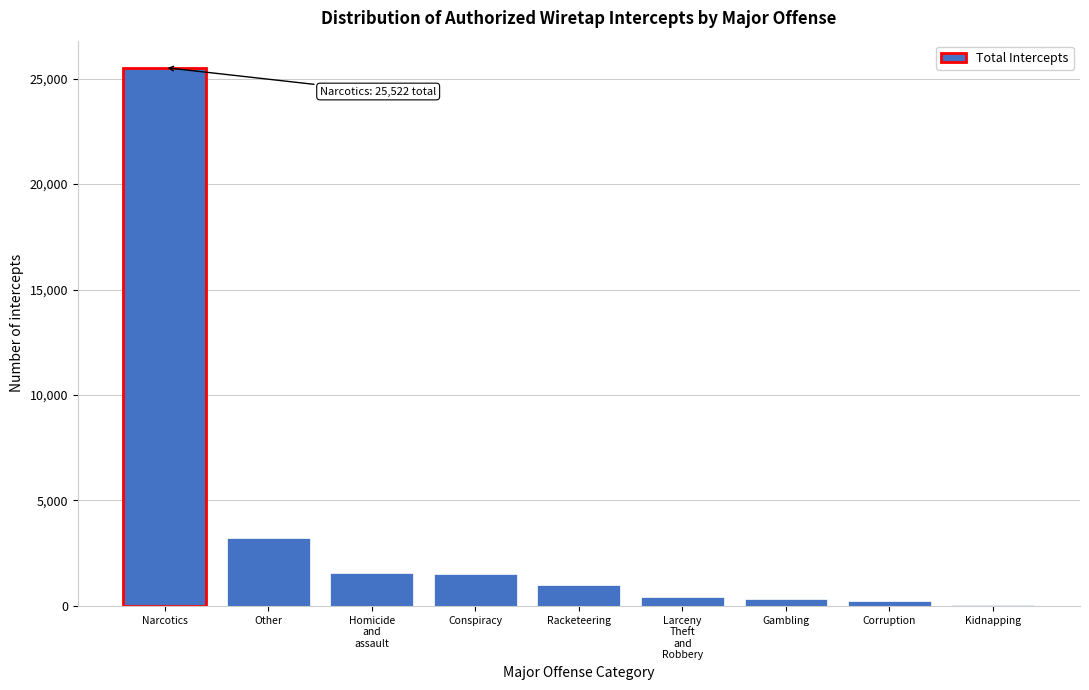

Which label corresponds to the largest value in the chart?

Narcotics